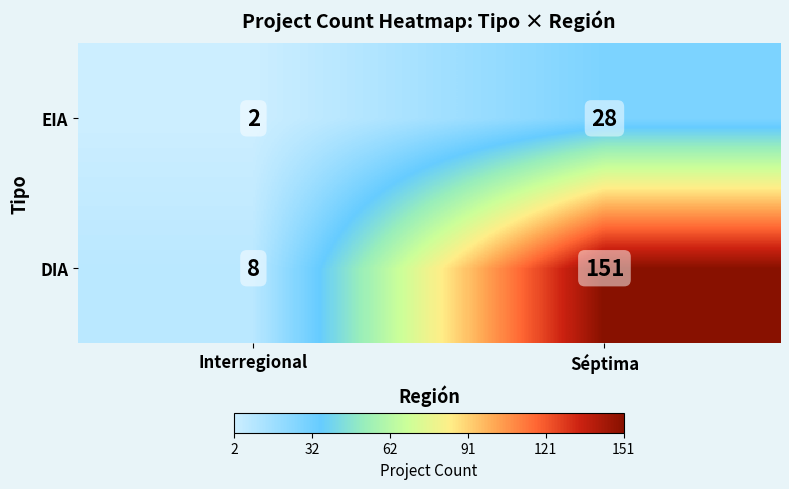

Where is DIA nearest to the value 79?

Interregional